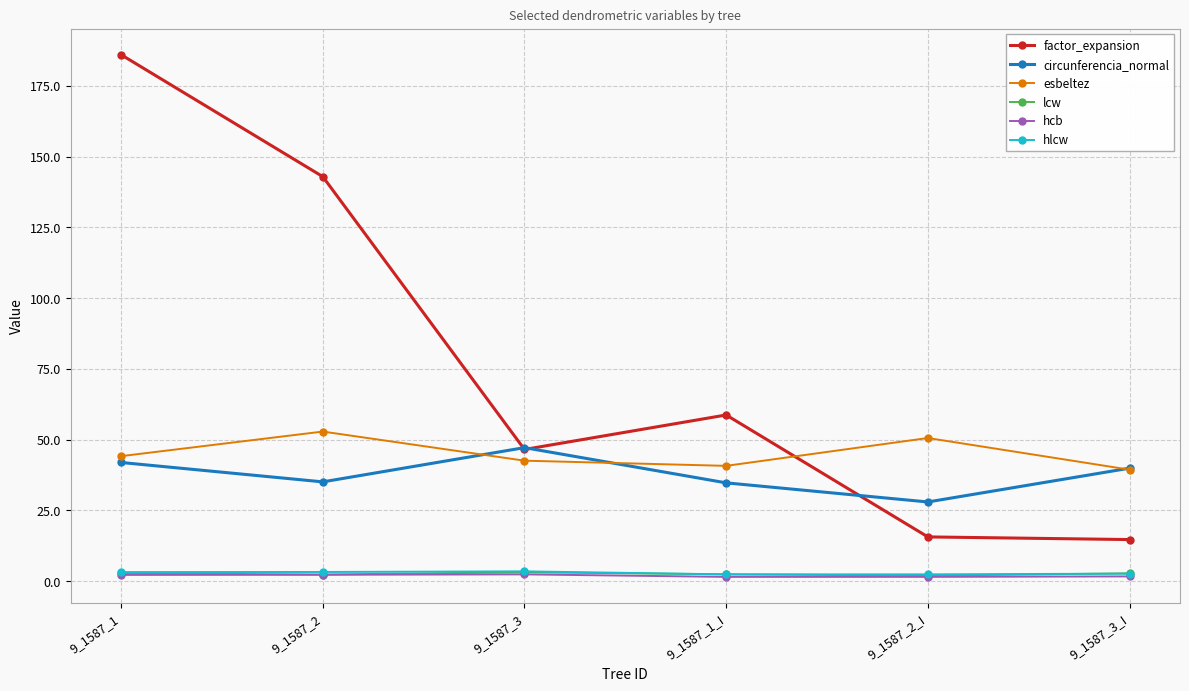

Which series has the largest range (max minus min)?

factor_expansion